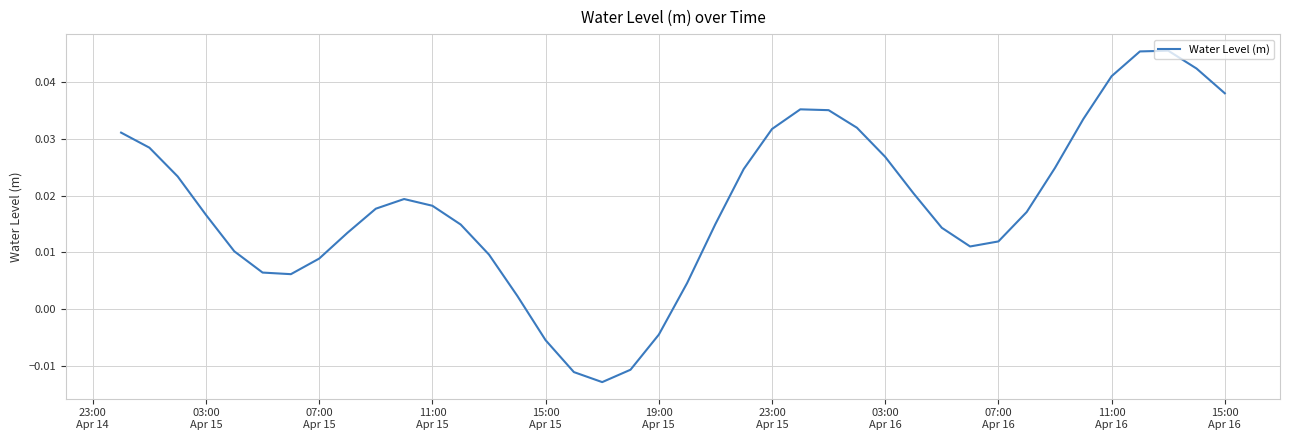

How many interior local peaks (higher than both neighbors) does the data have?

3